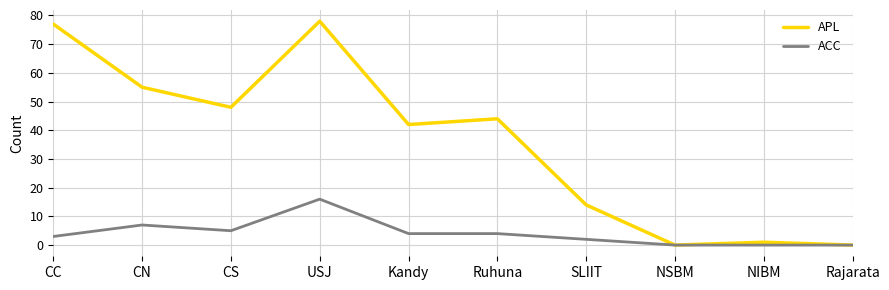

What is the spread (max minus min) of values at USJ?

62